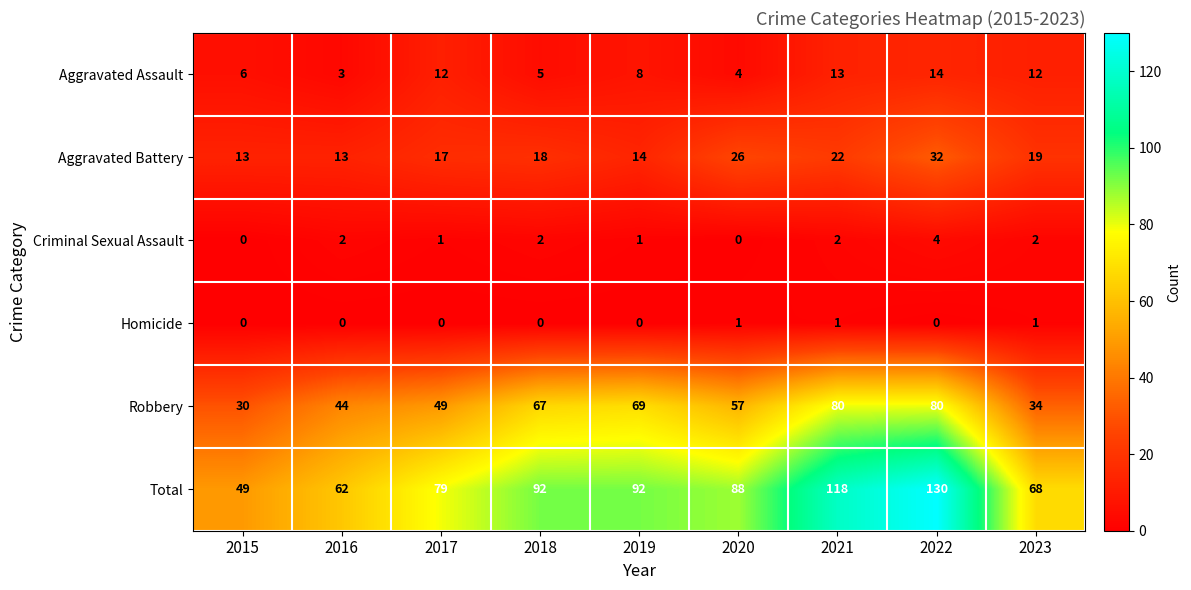

Which series changed the most between 2015 and 2021?

Total